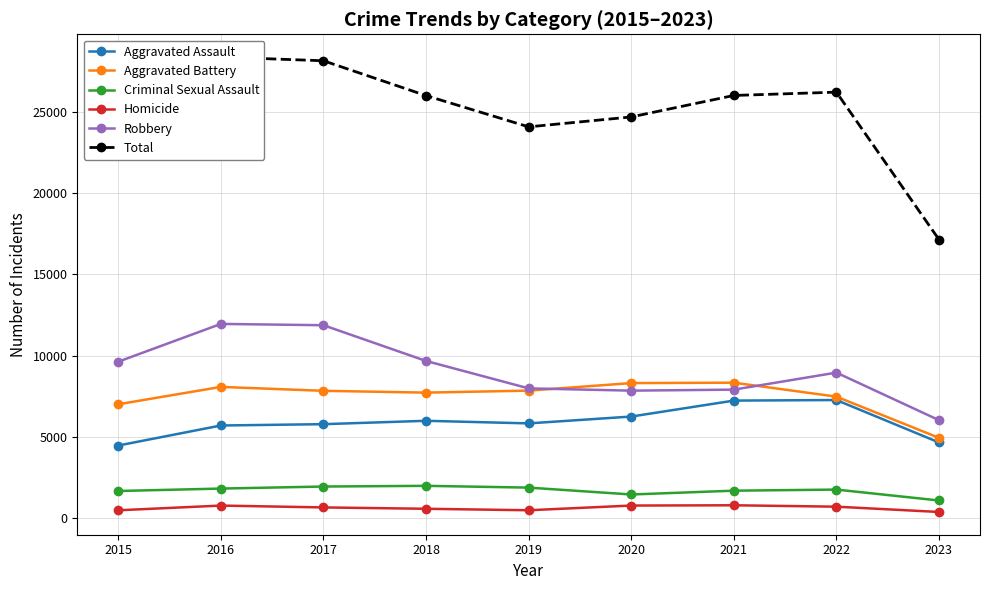

List the labels in order of Aggravated Assault value, smallest first.

2015, 2023, 2016, 2017, 2019, 2018, 2020, 2021, 2022